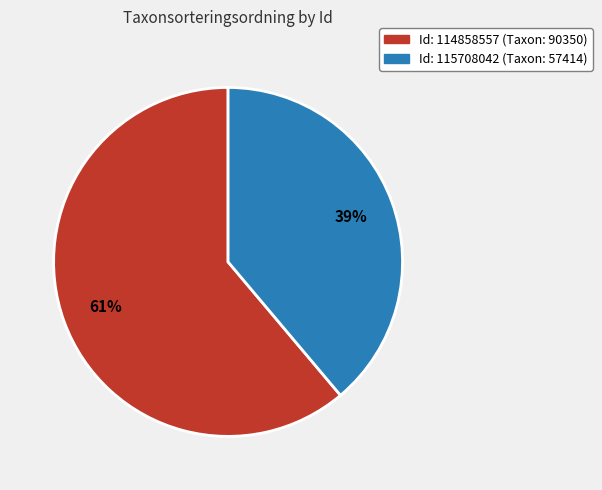

To the nearest percent, what is the difference between the largest and smallest slice percentages?

22%